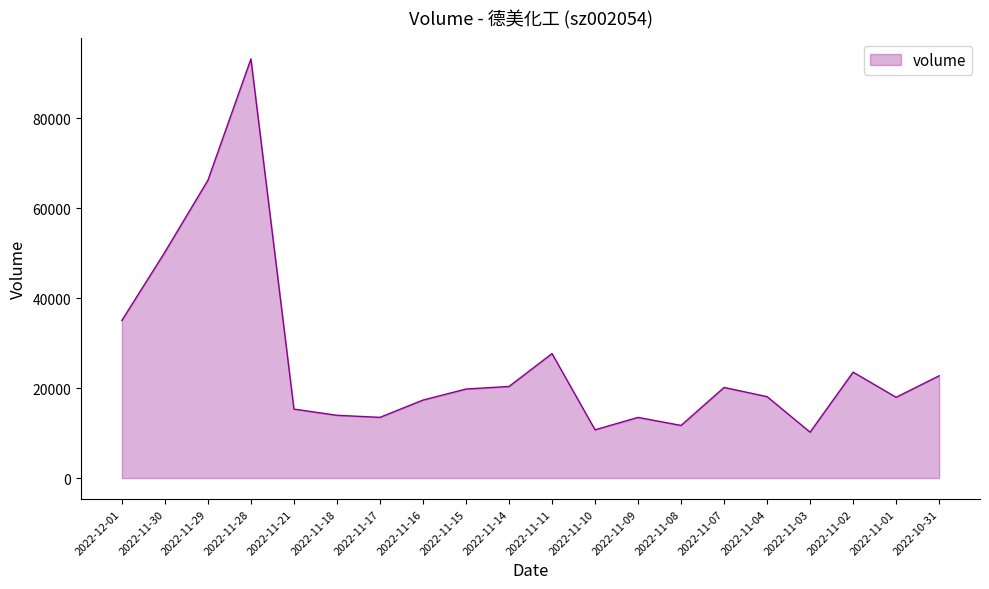

How many distinct data groups are displayed?

1